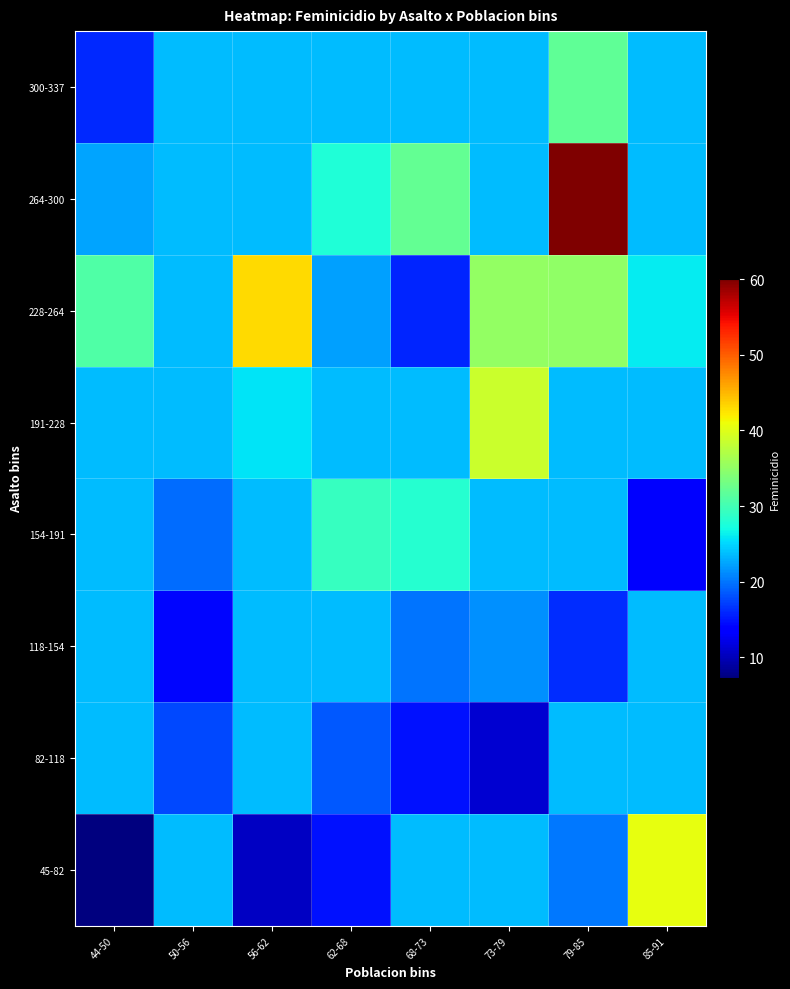

Rank the series by their maximum value, from lowest to highest.

82-118, 118-154, 154-191, 300-337, 191-228, 45-82, 228-264, 264-300